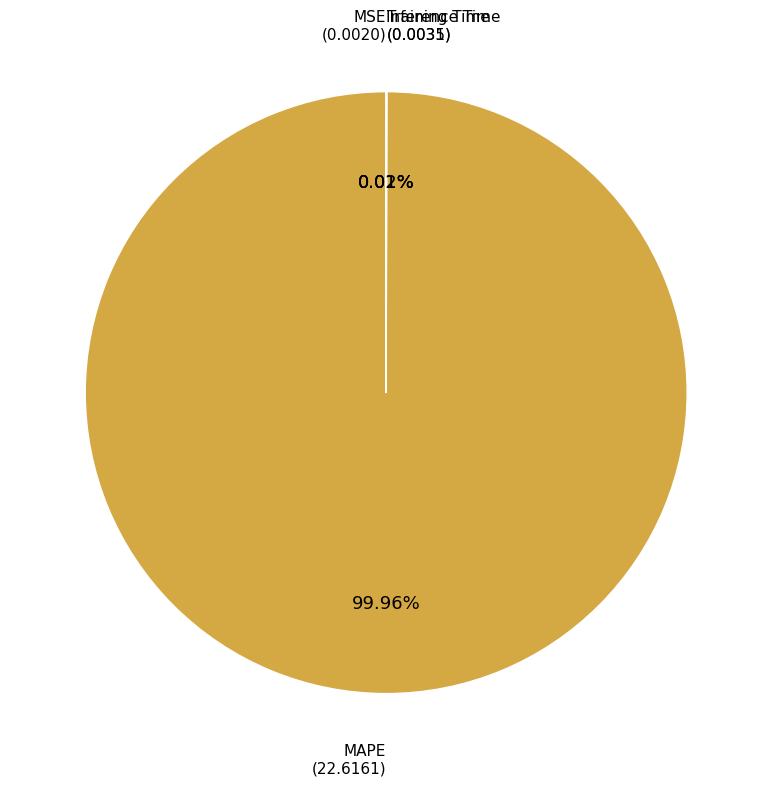

Which category has the biggest portion of the pie?

MAPE